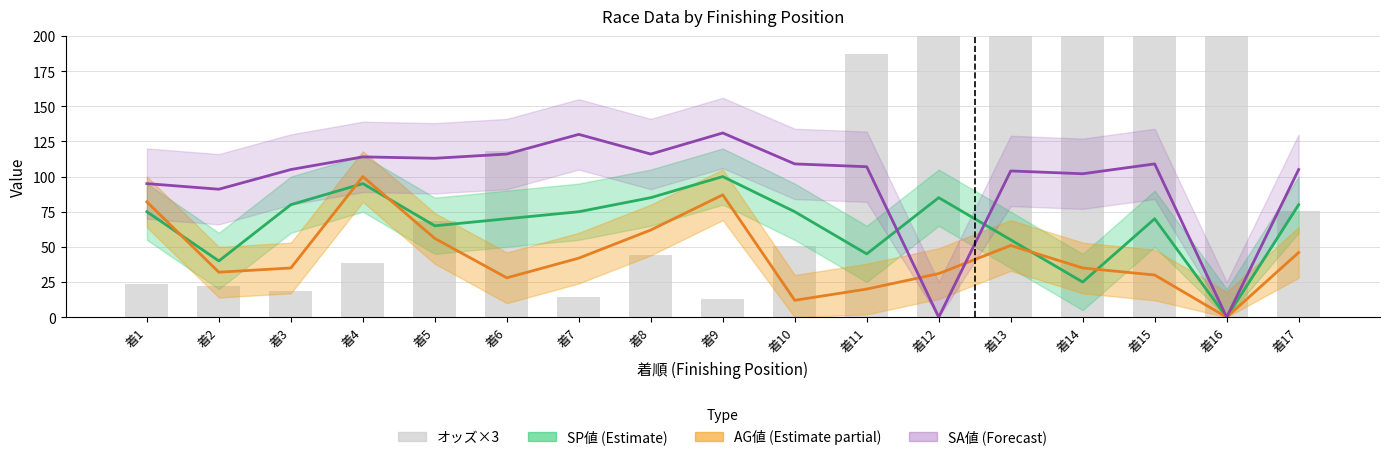

Which series has the largest total across all categories?

オッズ×3